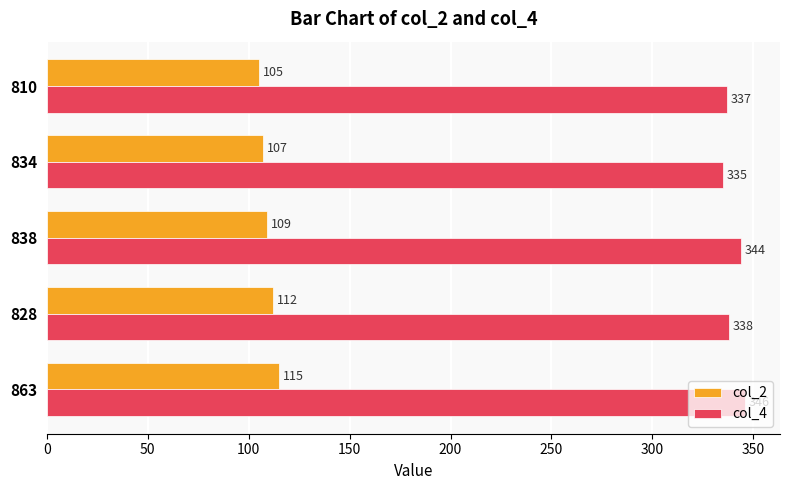

Which series has the largest range (max minus min)?

col_4